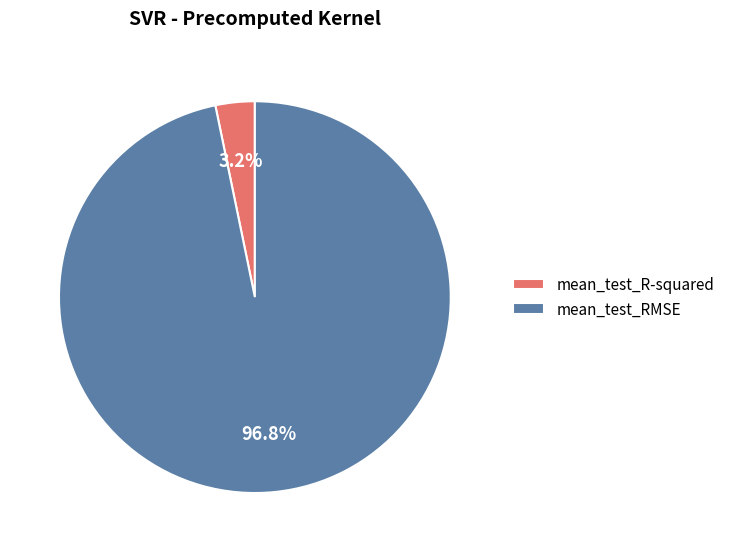

Rank the categories by value from lowest to highest.

mean_test_R-squared, mean_test_RMSE